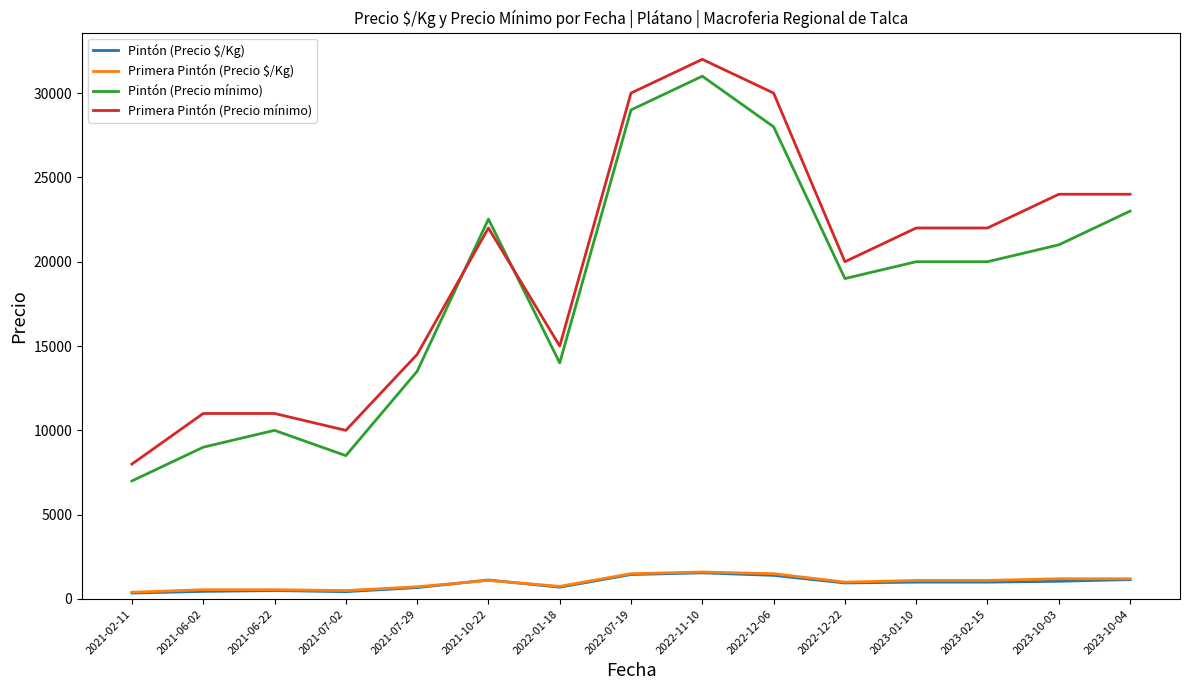

At which category is the sum across all series the highest?

2022-11-10